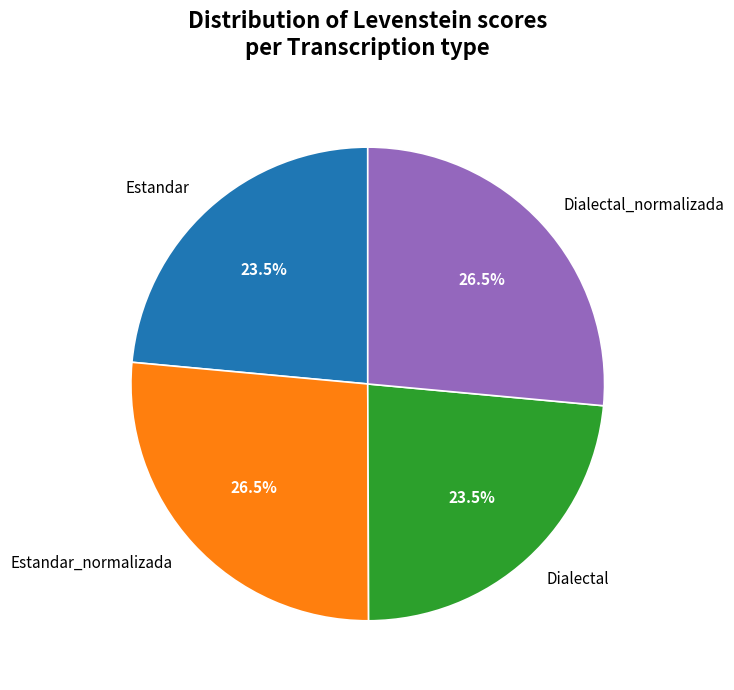

Approximately how many times larger is the value at Estandar compared to Estandar_normalizada?

0.9